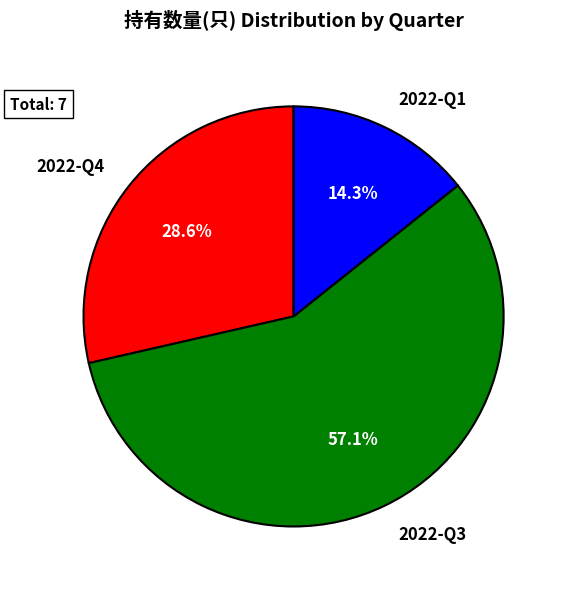

To the nearest percent, what portion does 2022-Q1 represent?

14%